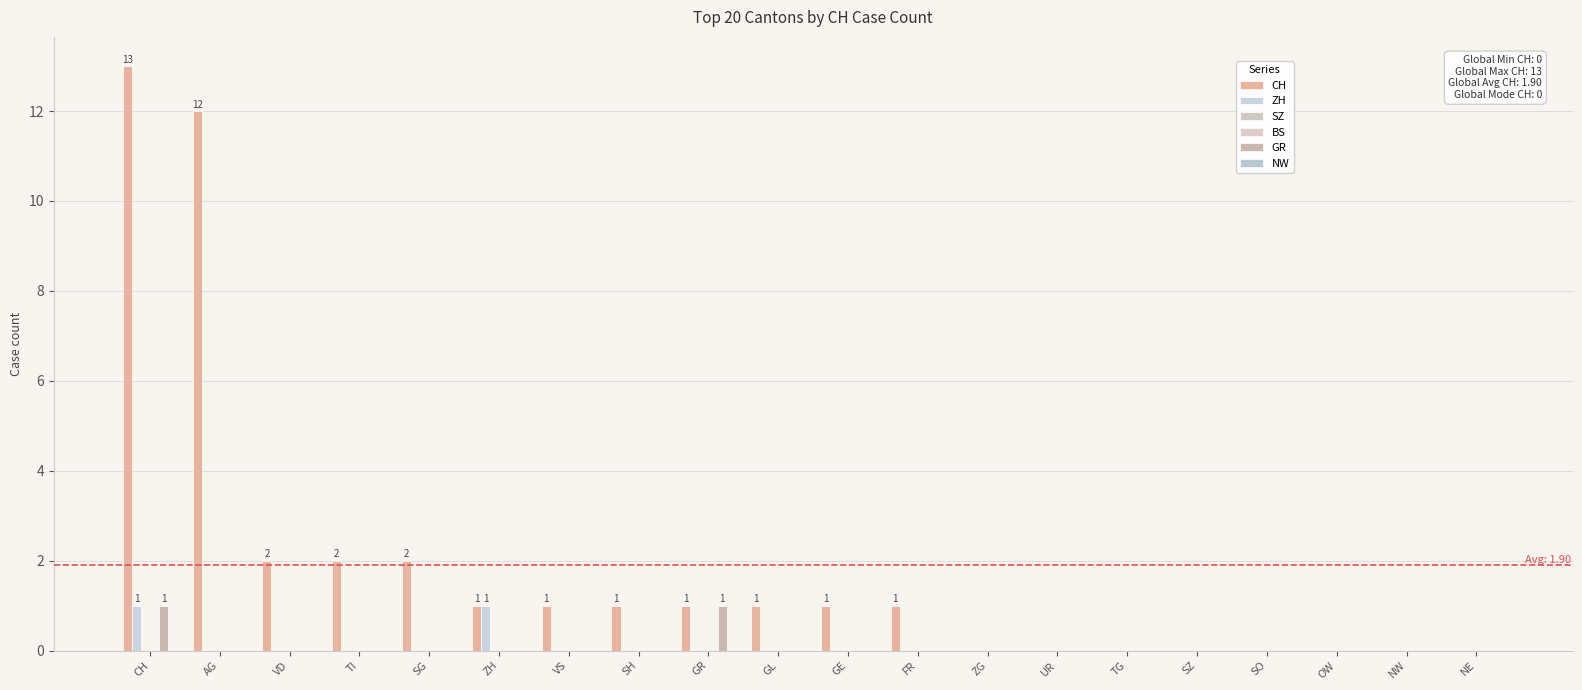

Rank the categories by ZH value from lowest to highest.

AG, VD, TI, SG, VS, SH, GR, GL, GE, FR, ZG, UR, TG, SZ, SO, OW, NW, NE, CH, ZH